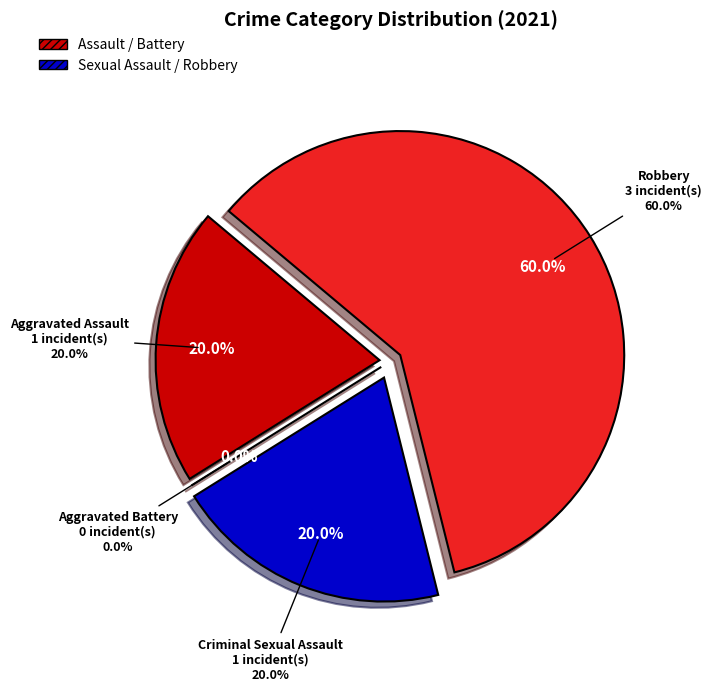

What is the change in value from Aggravated Assault to Aggravated Battery?

-1